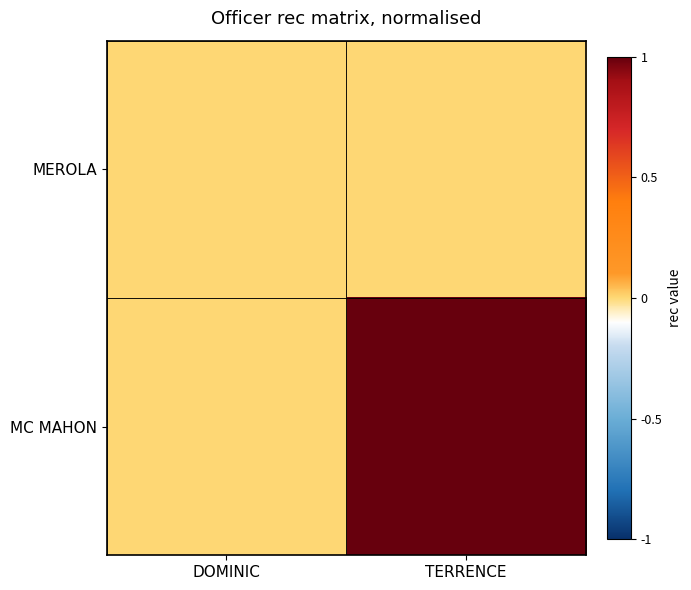

How many categories are shown in the chart?

2